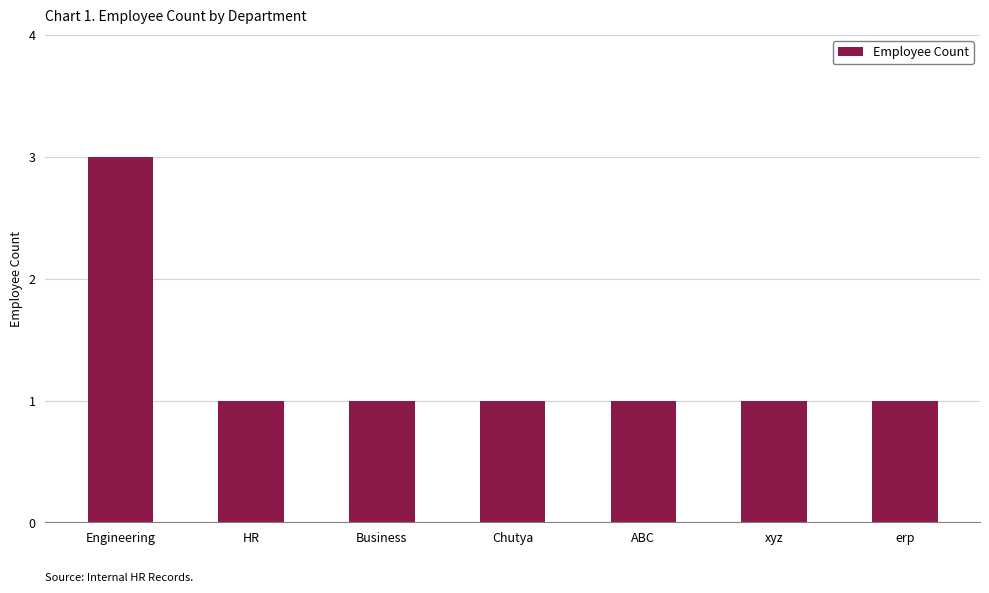

What is the value of the 1st bar from the left?

3